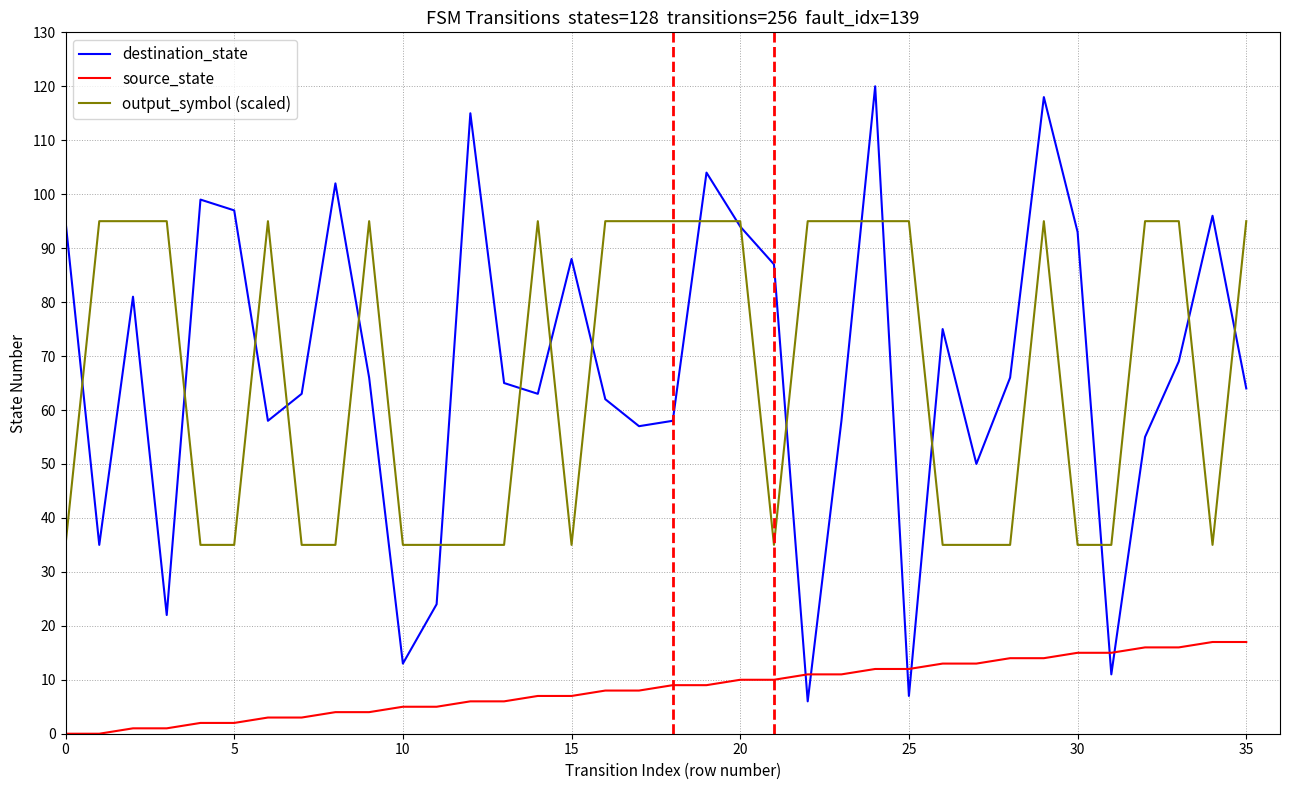

What is the greatest value displayed?

120